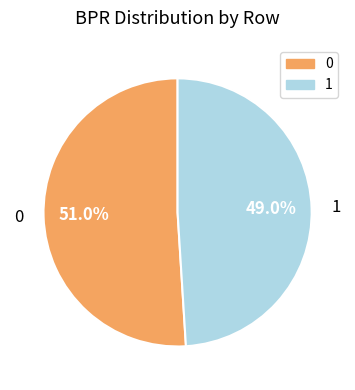

What percentage is the 0 slice, to the nearest percent?

51%